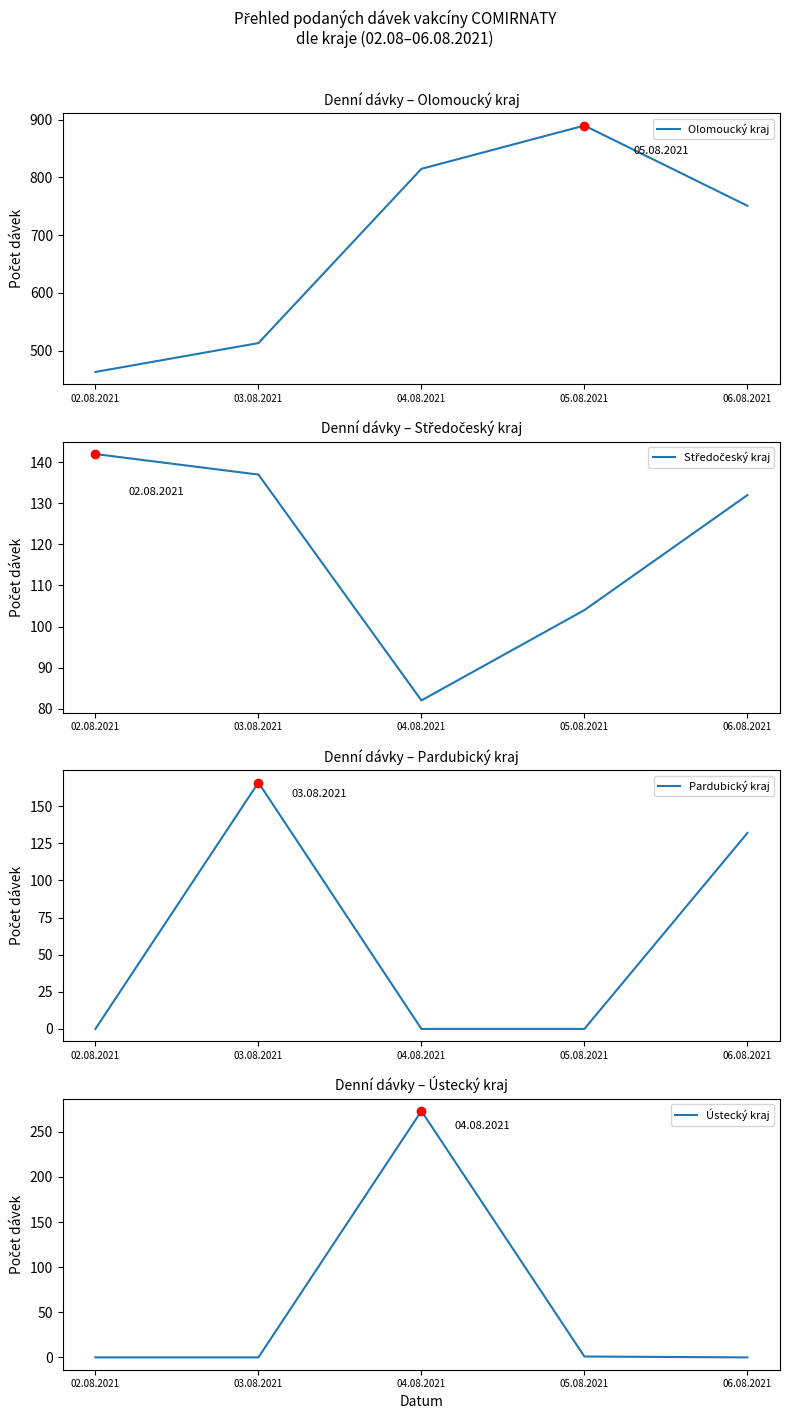

What is the total value across all series at 05.08.2021?

995